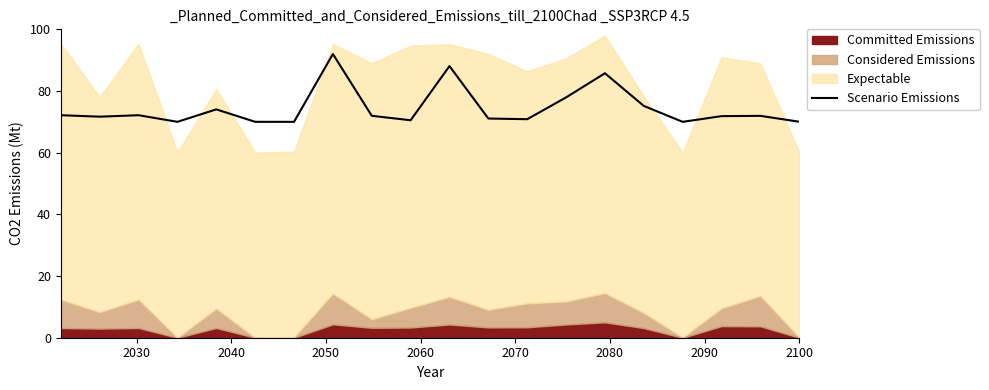

What is the sum of all values?

1487.2